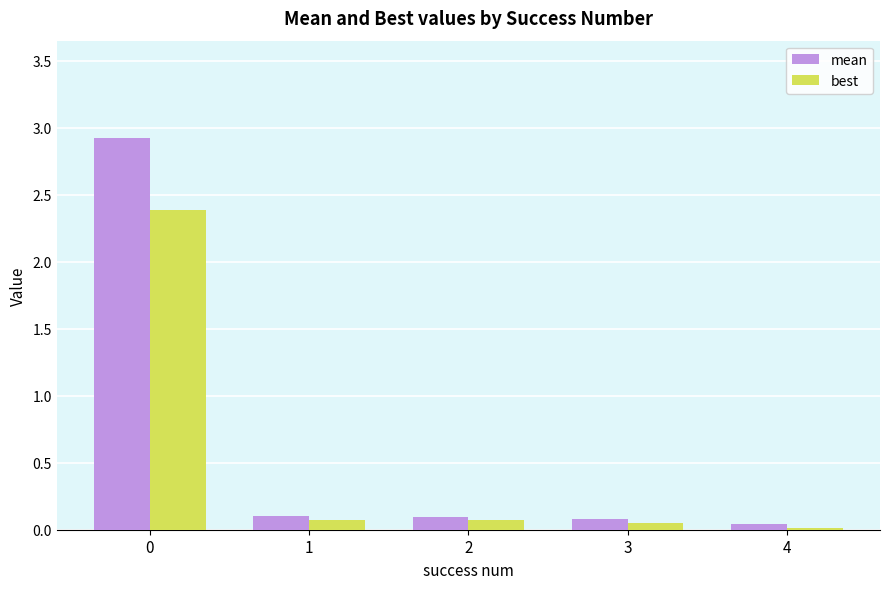

Is it true that best equals 0.0 at 3?

True